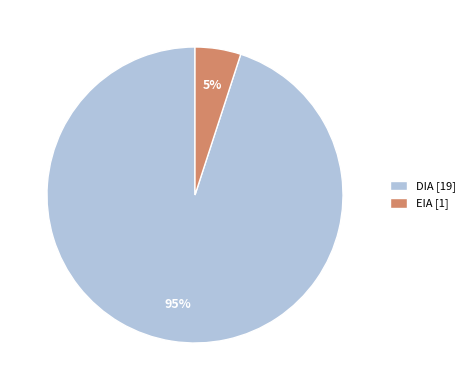

Rank the categories by value from lowest to highest.

EIA, DIA